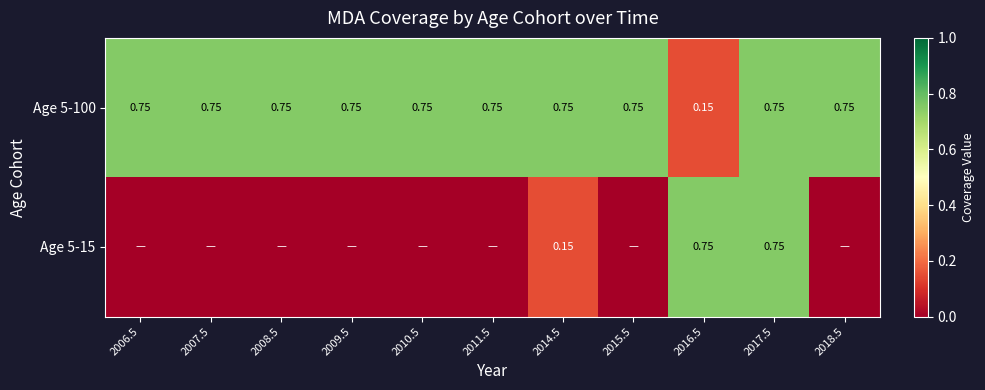

List the series in order of their peak value, highest first.

Age 5-100, Age 5-15